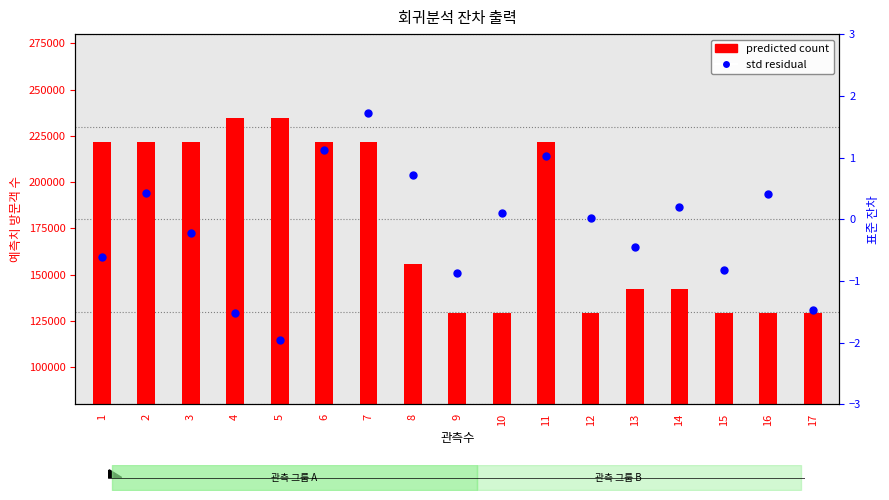

What is the total value across all series at 1?

221704.1